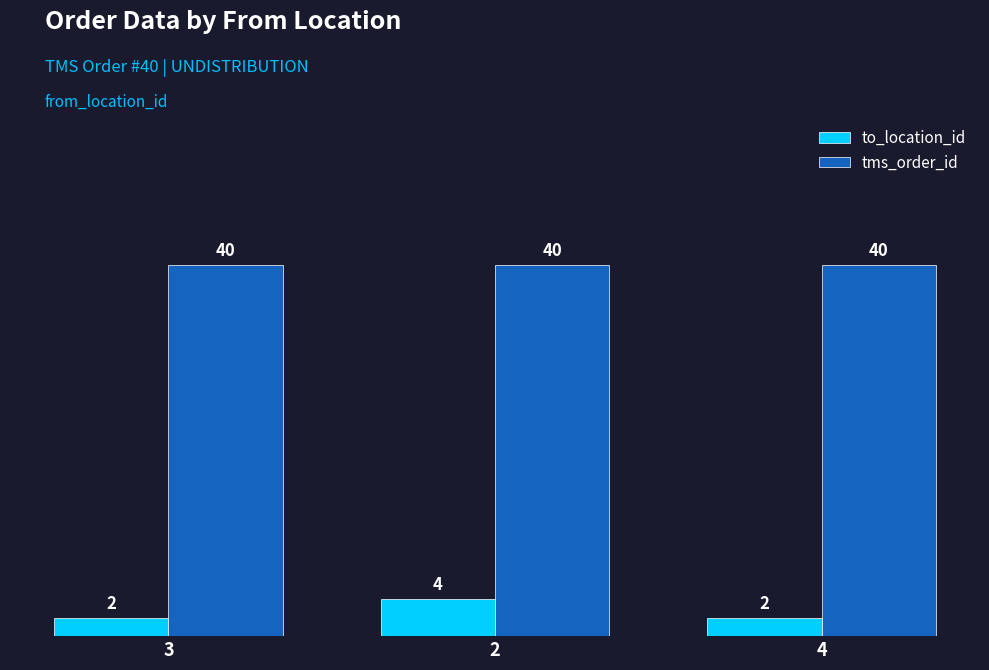

What is the approximate value of tms_order_id at 2?

40